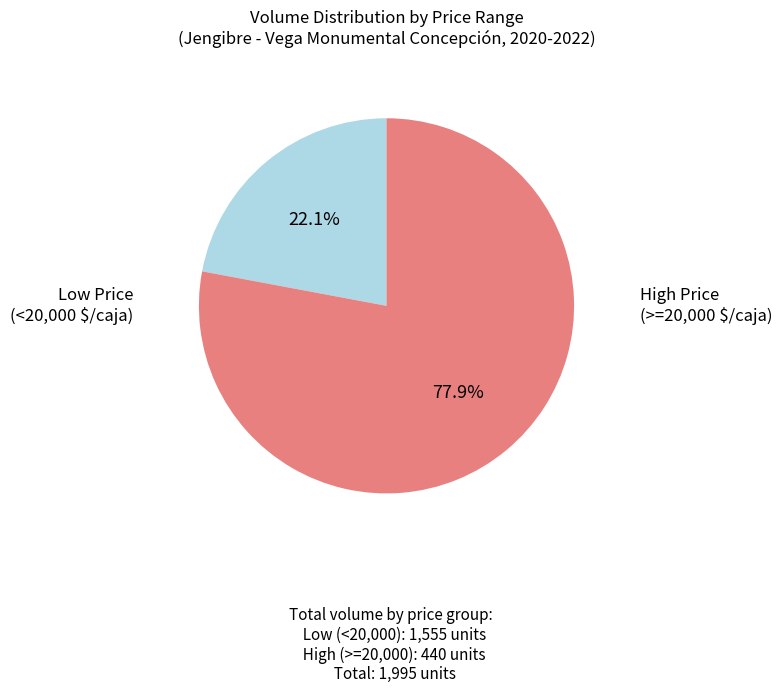

Is there a majority slice in this chart?

Yes